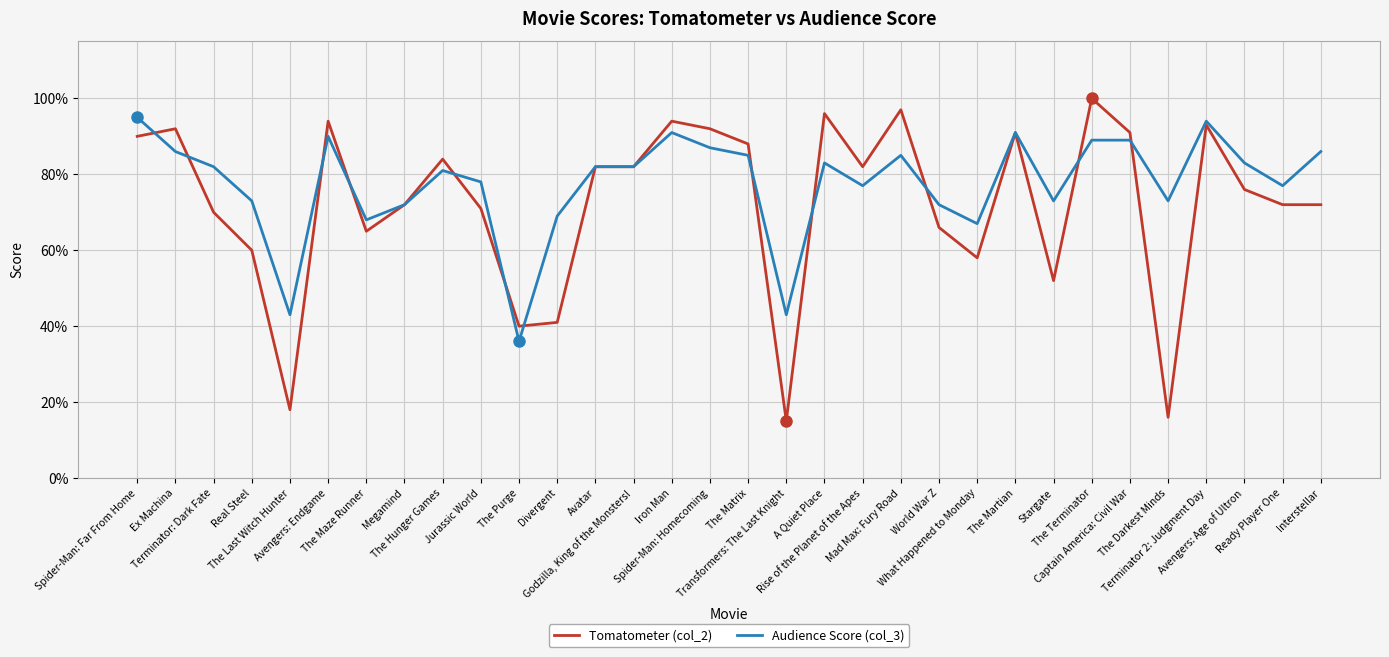

What are all the series names shown in the legend?

Tomatometer (col_2), Audience Score (col_3)